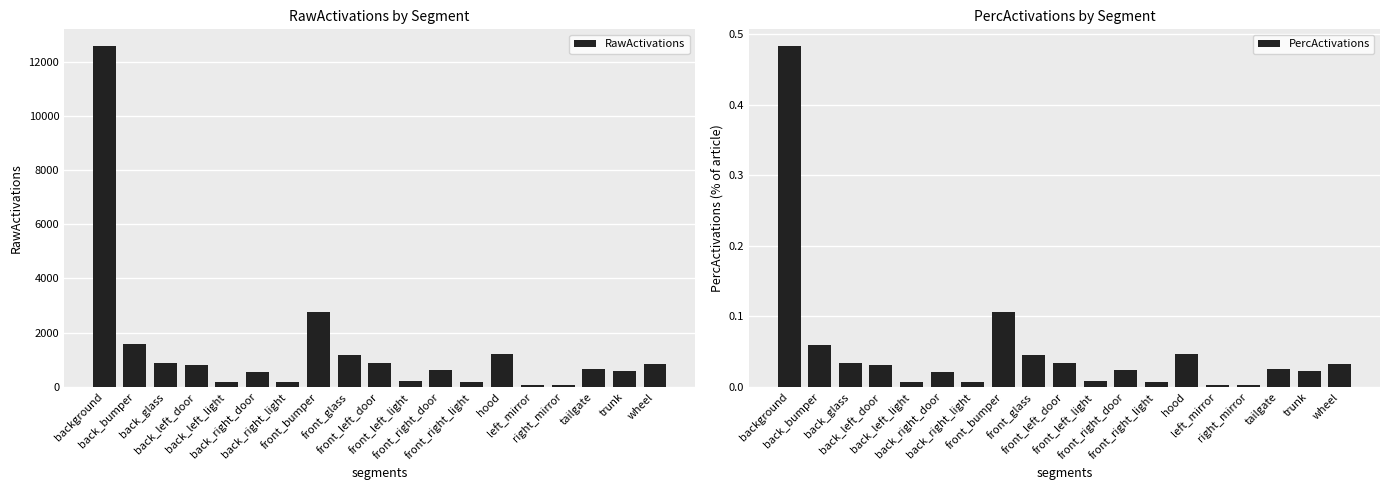

Reading right to left, extract all data points from this chart.

RawActivations: 849.0	594.7	677.8	57.5	61.0	1214.1	174.3	633.6	221.3	881.1	1191.8	2750.1	186.2	560.0	177.5	797.1	881.7	1581.0	12559.3
PercActivations: 0.0	0.0	0.0	0.0	0.0	0.0	0.0	0.0	0.0	0.0	0.0	0.1	0.0	0.0	0.0	0.0	0.0	0.1	0.5